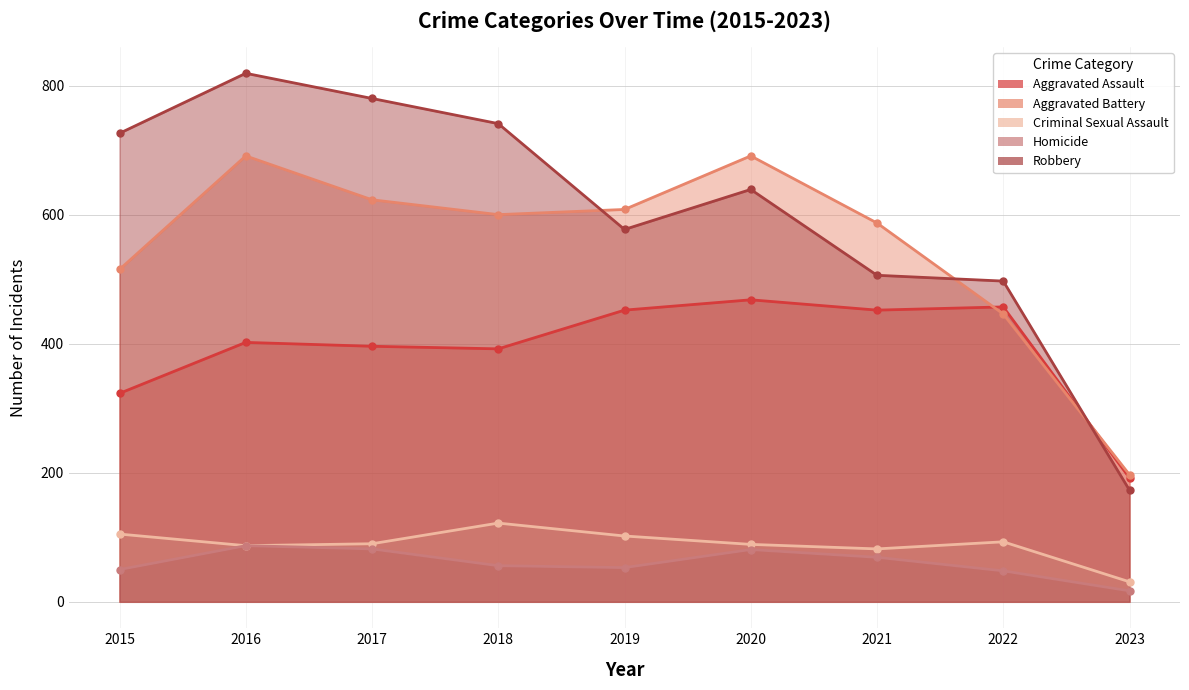

Does the chart display data point markers on the line(s)?

Yes